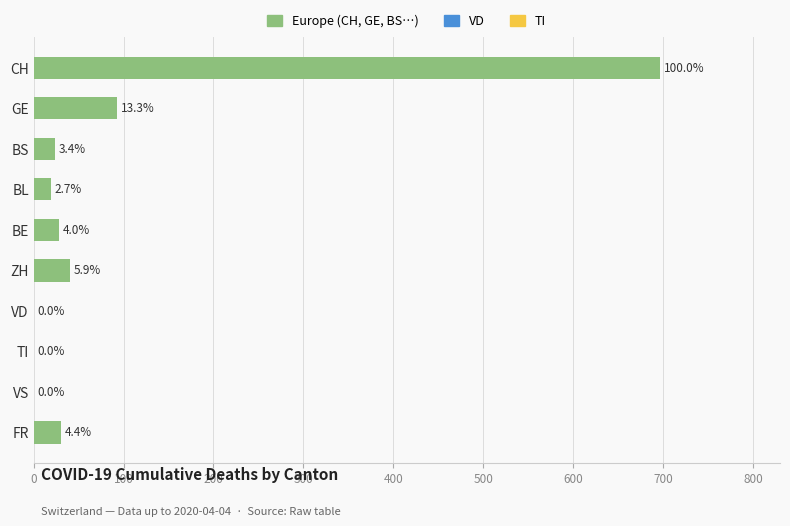

Are the bars horizontal?

Yes